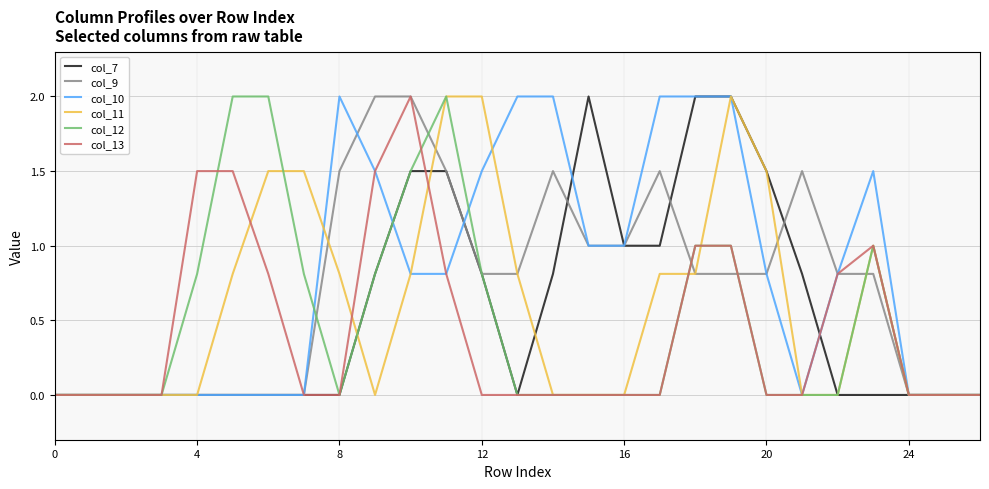

Does the chart display data point markers on the line(s)?

No